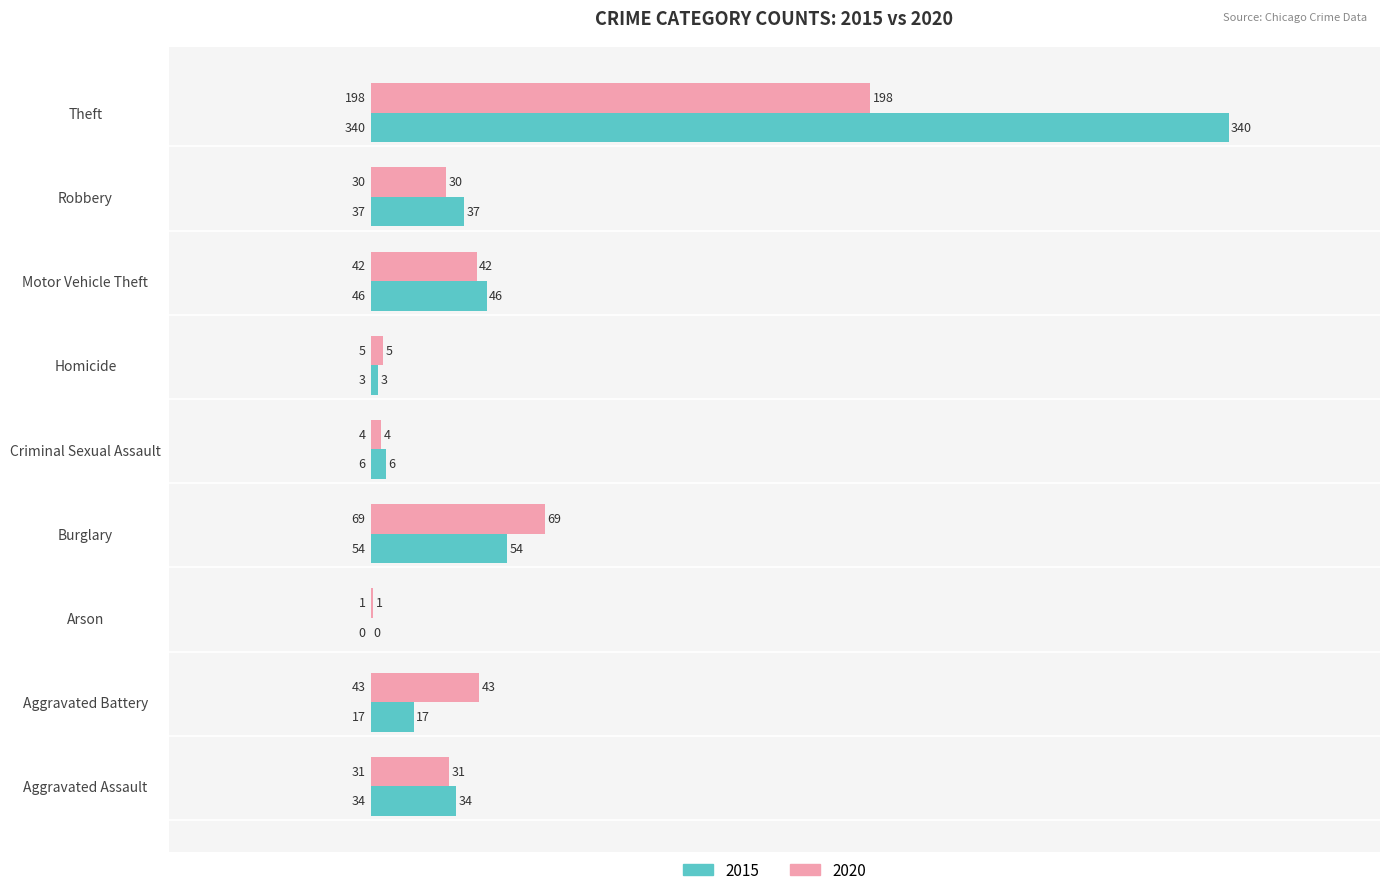

Which category has the highest value in the 2020 series?

Theft